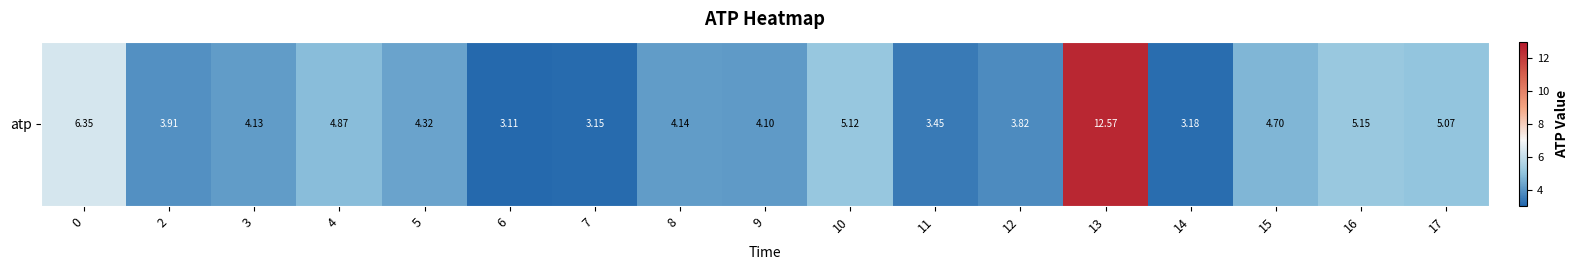

The chart shows a value of 6.4 at 0. True or false?

True